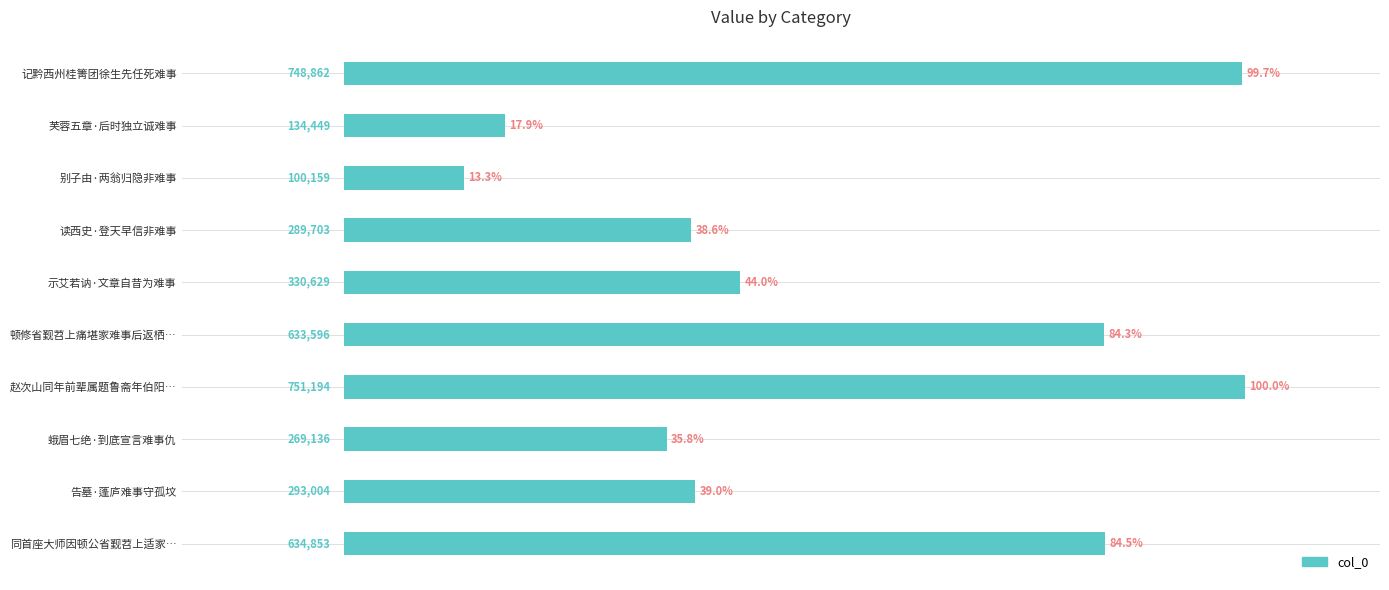

List the labels in order of value, largest first.

赵次山同年前辈属题鲁斋年伯阳…, 记黔西州桂箐团徐生先任死难事, 同首座大师因顿公省觐苕上适家…, 顿修省觐苕上痛堪家难事后返栖…, 示艾若讷·文章自昔为难事, 告墓·蓬庐难事守孤坟, 读西史·登天早信非难事, 蛾眉七绝·到底宣言难事仇, 芙蓉五章·后时独立诚难事, 别子由·两翁归隐非难事